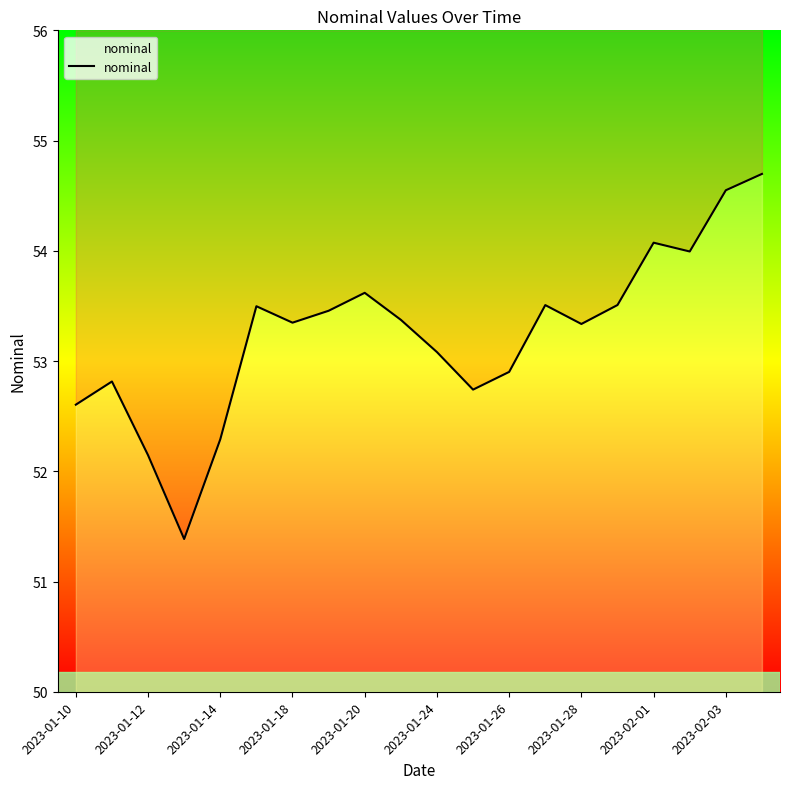

What is the difference between the values at 2023-01-28 and 16?

0.6